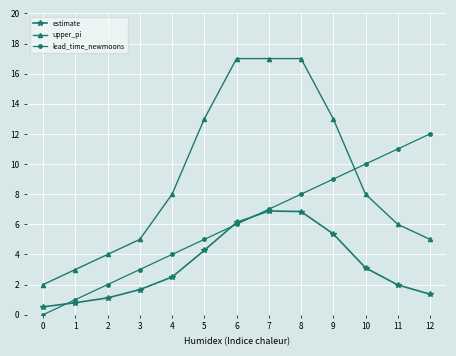

What is the value of the lead_time_newmoons point at the 11th from the left?

10.0